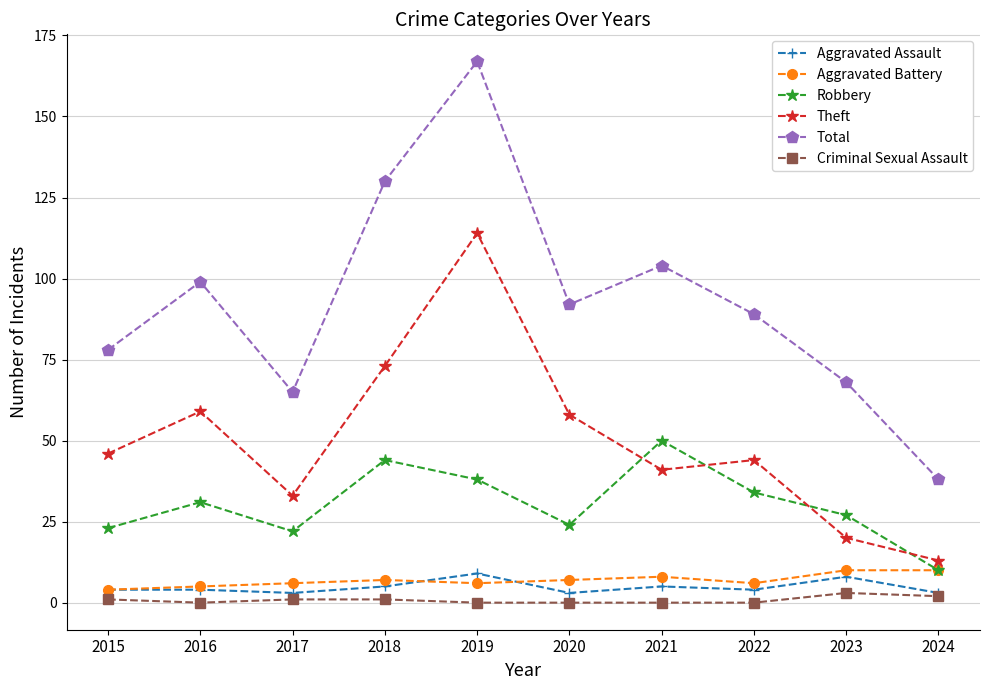

True or false: Aggravated Assault and Theft cross at least once.

False